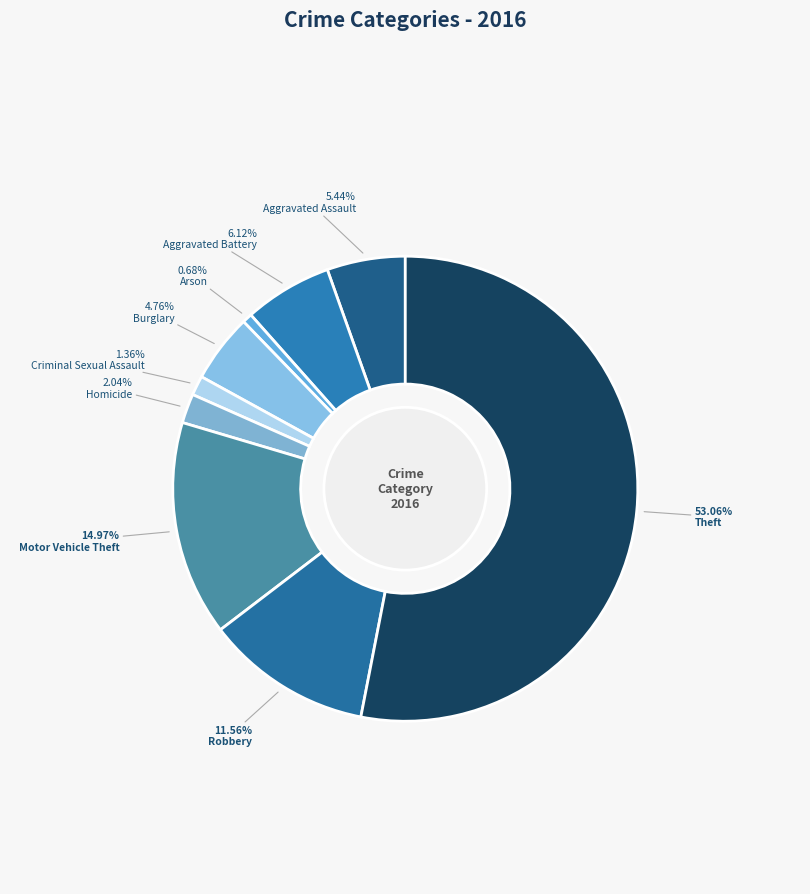

The Theft slice represents 53% of the pie. True or false?

True